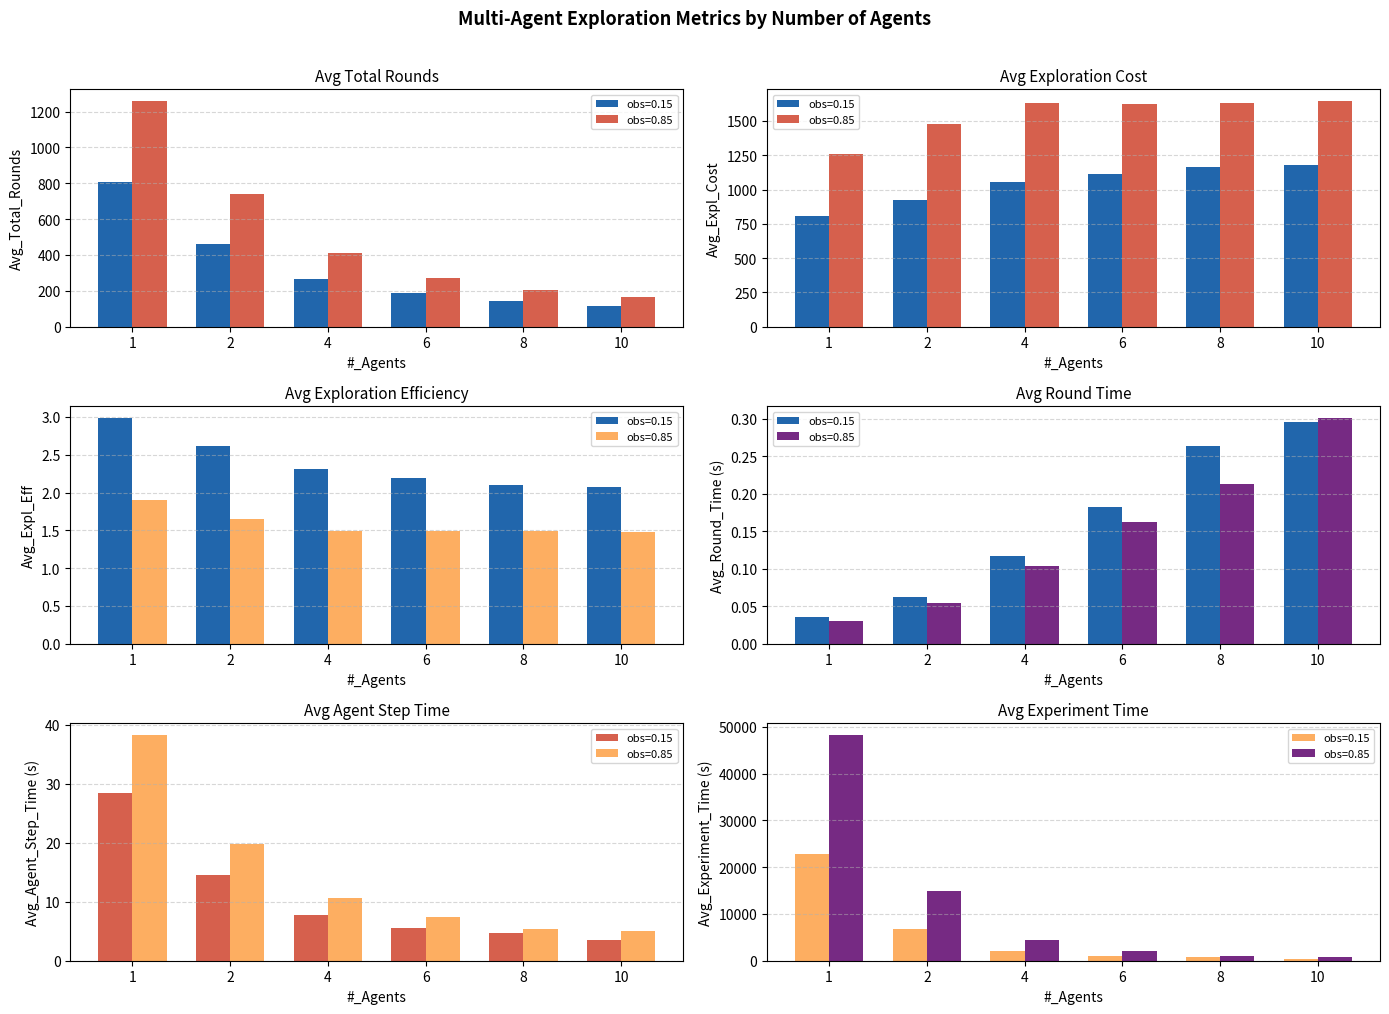

At how many categories does at least one series exceed 322?

6